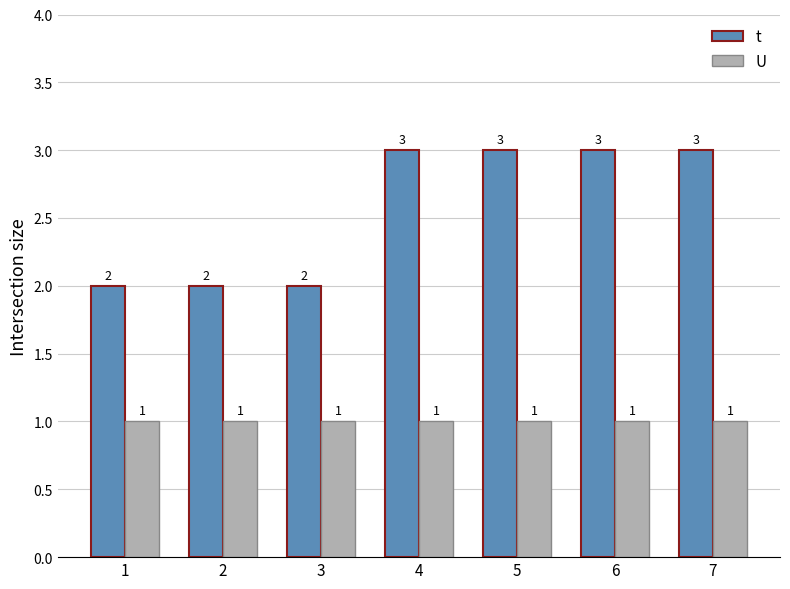

List the series in order of their overall mean, highest first.

t, U